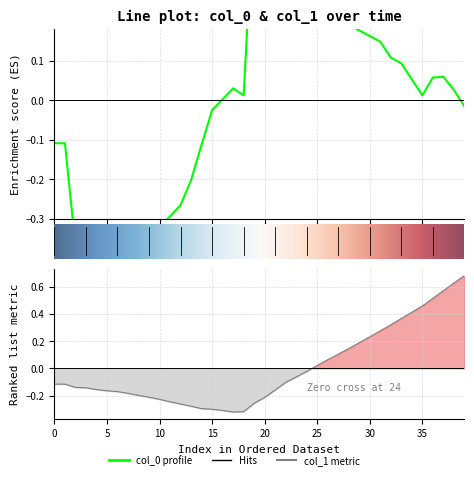

At how many categories does at least one series exceed 0?

24